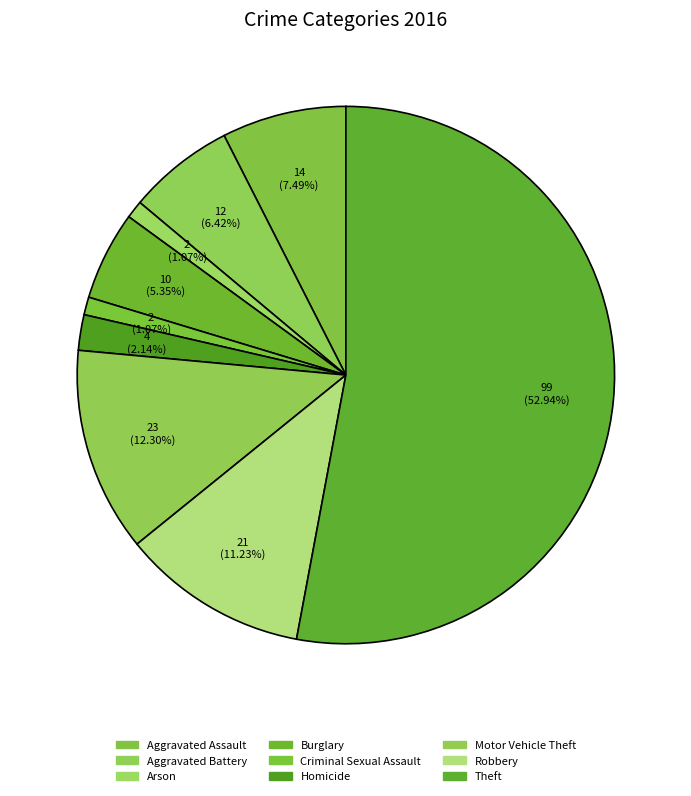

Combined, what portion of the pie is Aggravated Assault and Aggravated Battery?

13.9%